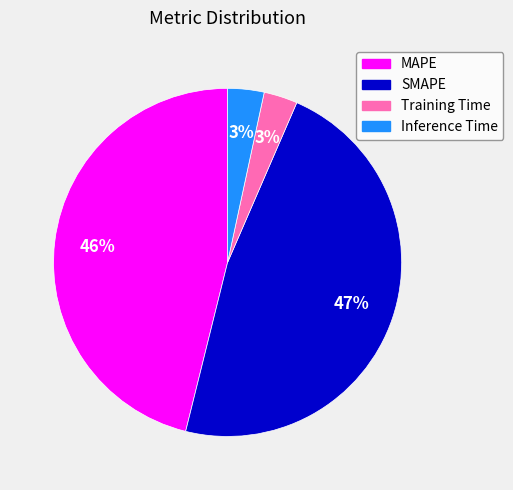

Do Training Time and Inference Time together represent more than half of the pie?

No